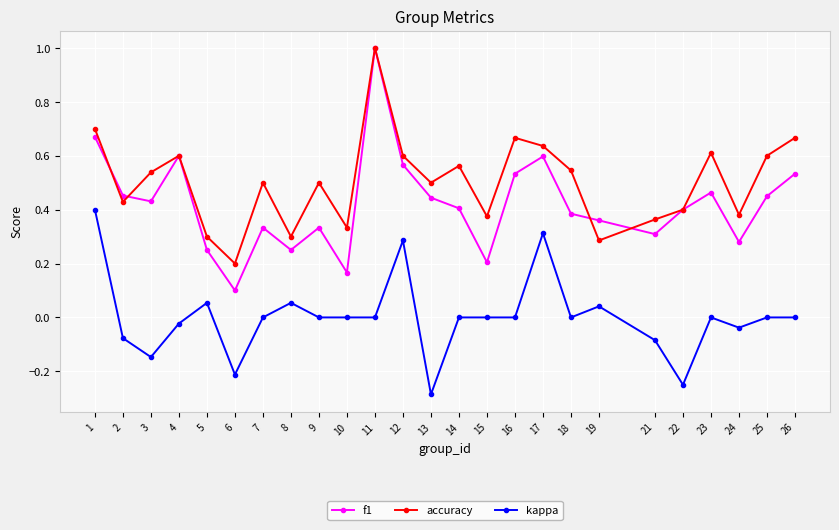

At which category does the chart reach its minimum across all series?

13